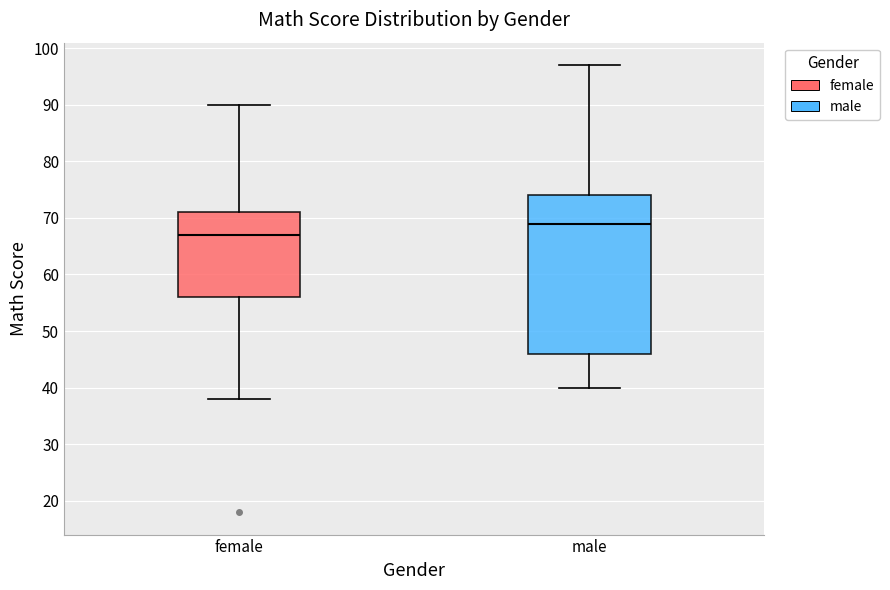

Comparing the boxes themselves (not the whiskers), which one is the tallest?

male